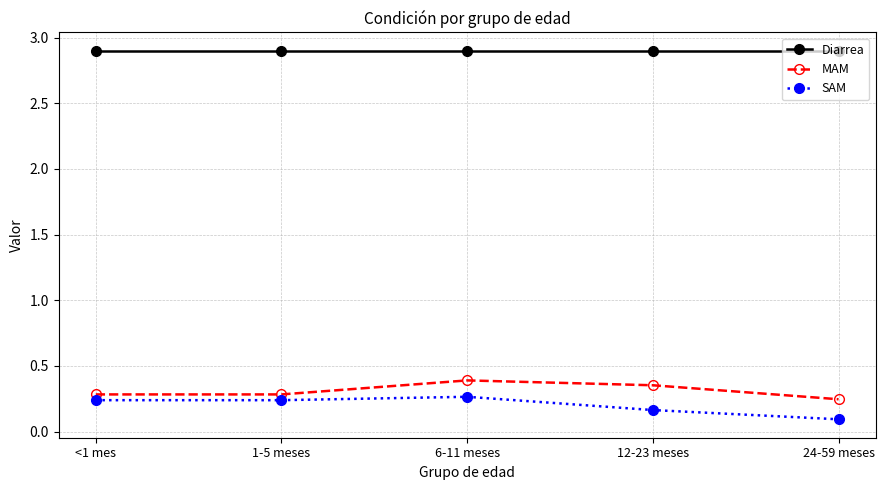

At how many categories does at least one series exceed 1?

5